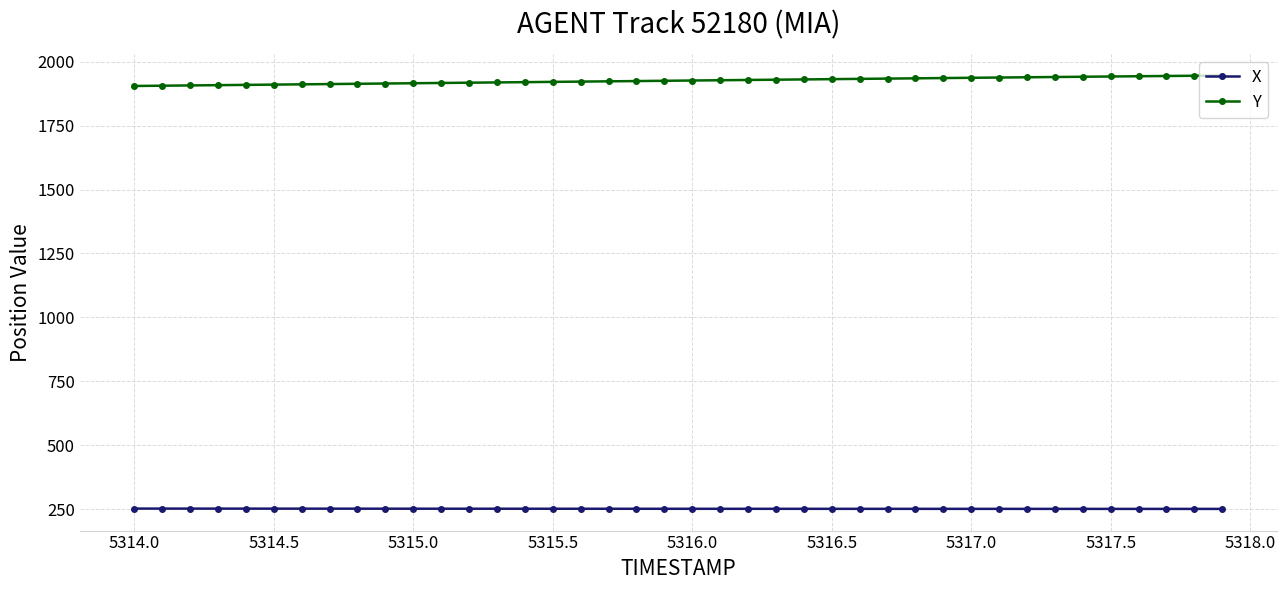

At how many categories does at least one series exceed 1659?

40